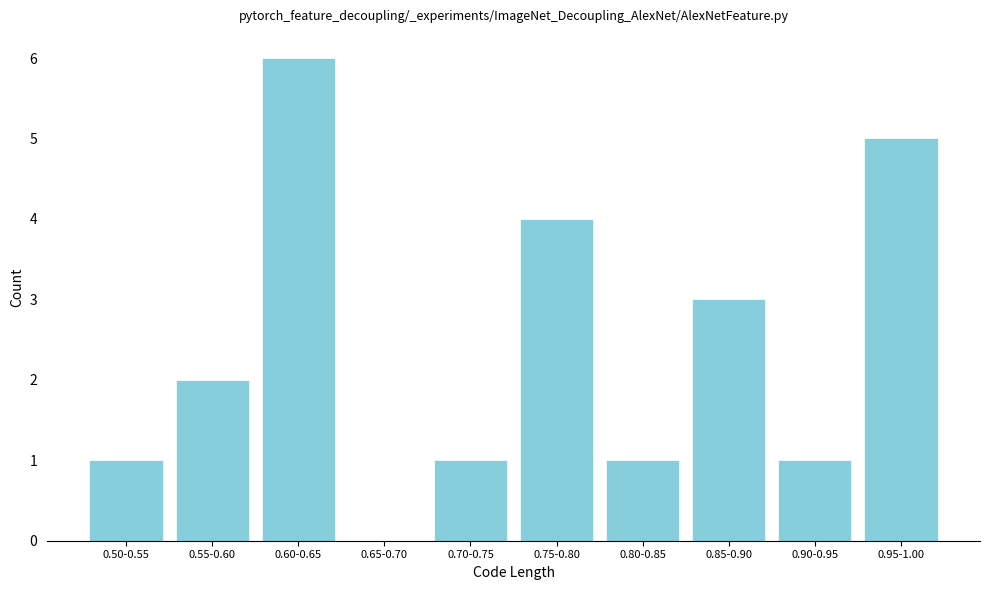

Reading left to right, list all the values displayed in this chart.

0.50-0.55=1	0.55-0.60=2	0.60-0.65=6	0.65-0.70=0	0.70-0.75=1	0.75-0.80=4	0.80-0.85=1	0.85-0.90=3	0.90-0.95=1	0.95-1.00=5